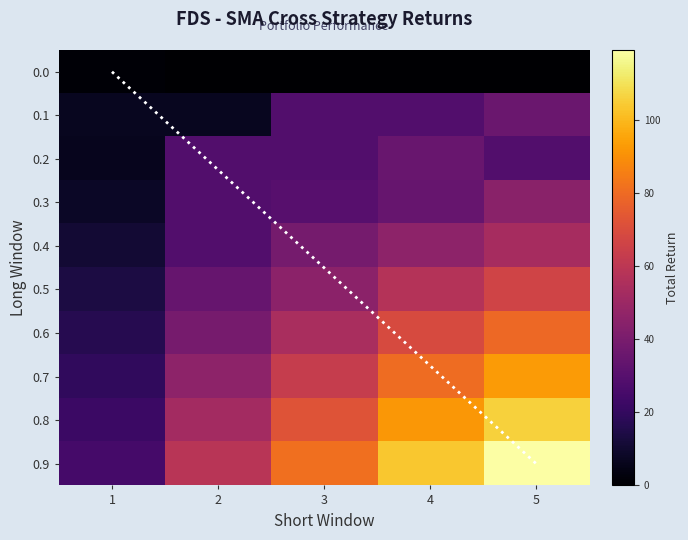

What is the greatest value displayed?

119.2